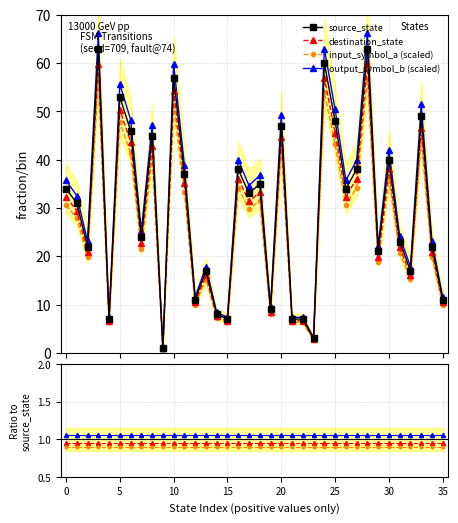

Is the value of source_state at 28 greater than the value of input_symbol_a (scaled) at 23?

Yes